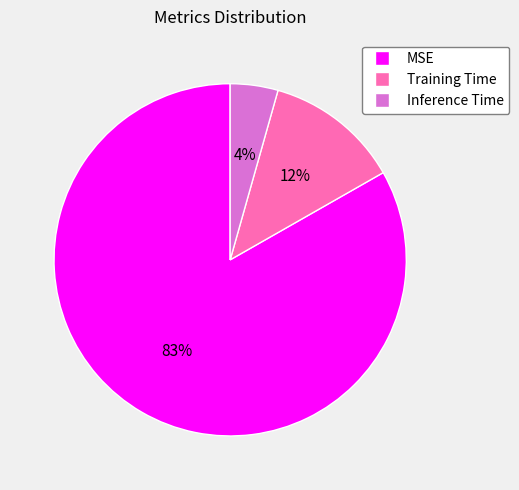

To the nearest percent, what is the combined percentage of MSE and Inference Time?

88%